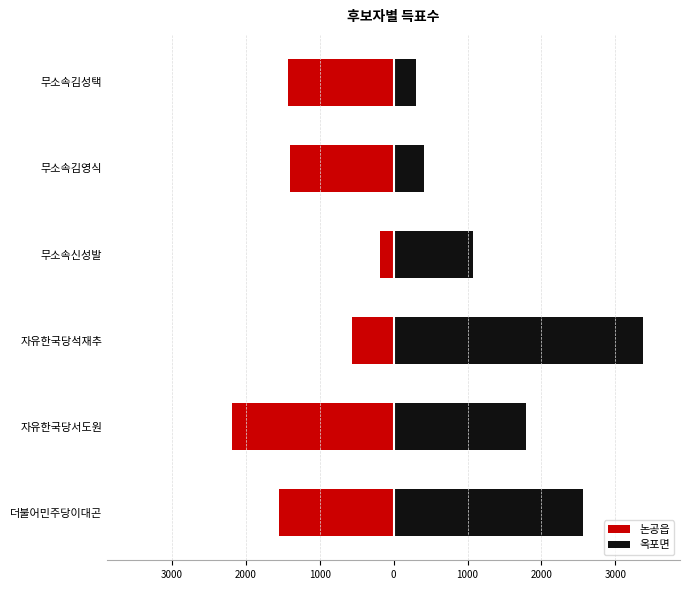

What is the difference between the highest and lowest values at 1000?

1261